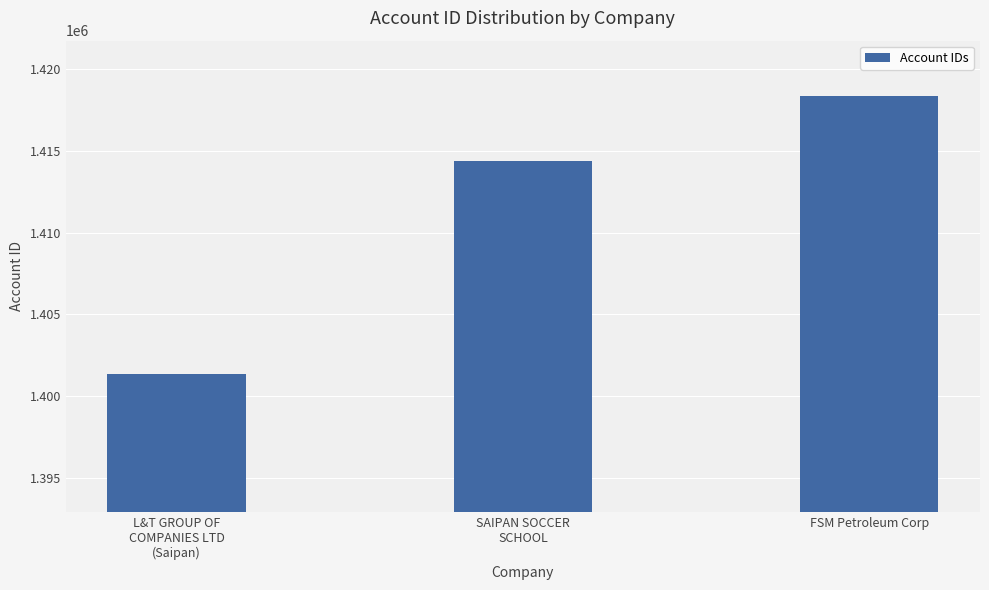

Reading right to left, list all the values displayed in this chart.

FSM Petroleum Corp=1418359	SAIPAN SOCCER
SCHOOL=1414366	L&T GROUP OF
COMPANIES LTD
(Saipan)=1401378